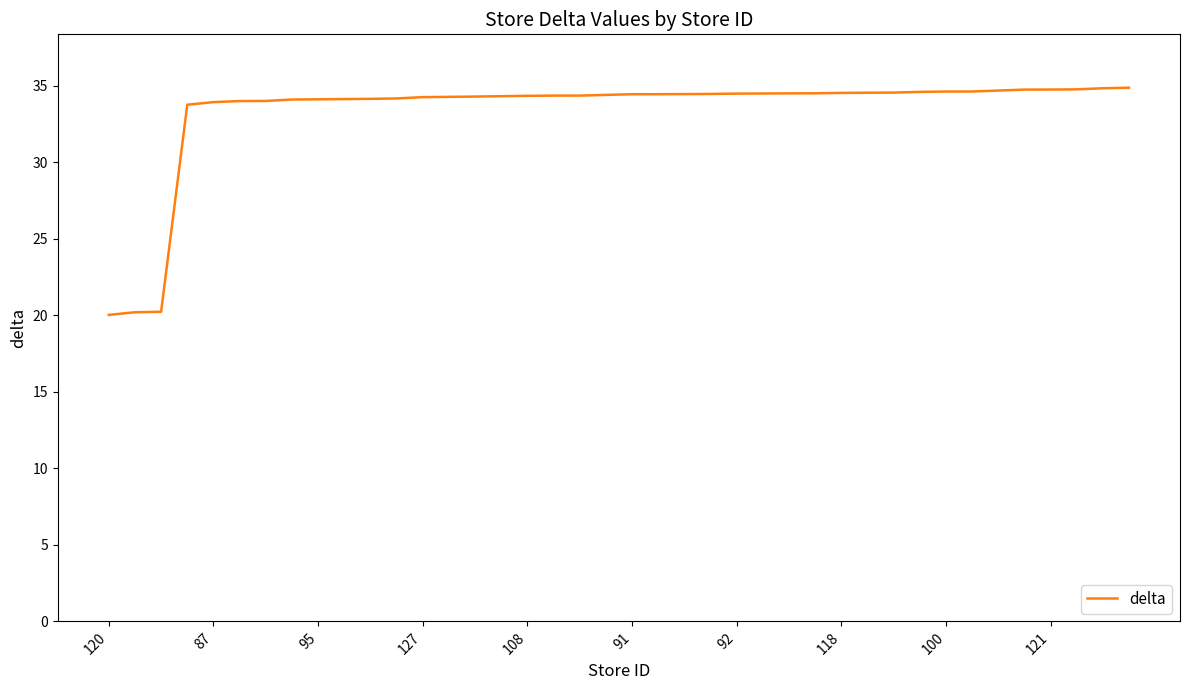

What is the difference between the maximum and minimum values?

14.8